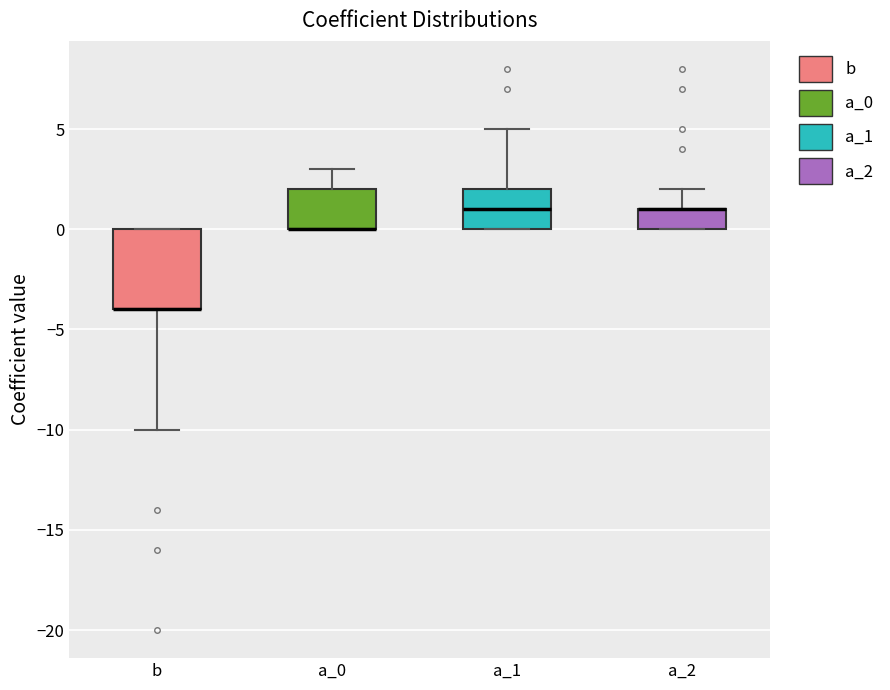

Reading left to right, transcribe this box plot: for each box, give where its median line is, the range the box spans, and where its two whiskers end, as read against the y-axis. The values are not printed on the chart, so give them approximately, as read against the axis.

b: median -4 (drawn on the box's lower edge), box -4 to 0, whiskers -10 to 0
a_0: median 0 (drawn on the box's lower edge), box 0 to 2, whiskers 0 to 3
a_1: median 1, box 0 to 2, whiskers 0 to 5
a_2: median 1 (drawn on the box's upper edge), box 0 to 1, whiskers 0 to 2